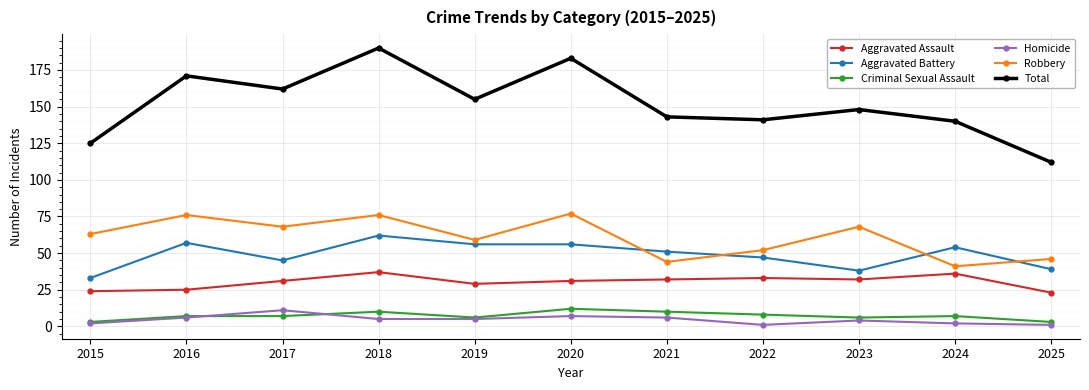

Where is the first local maximum for Aggravated Battery?

2016